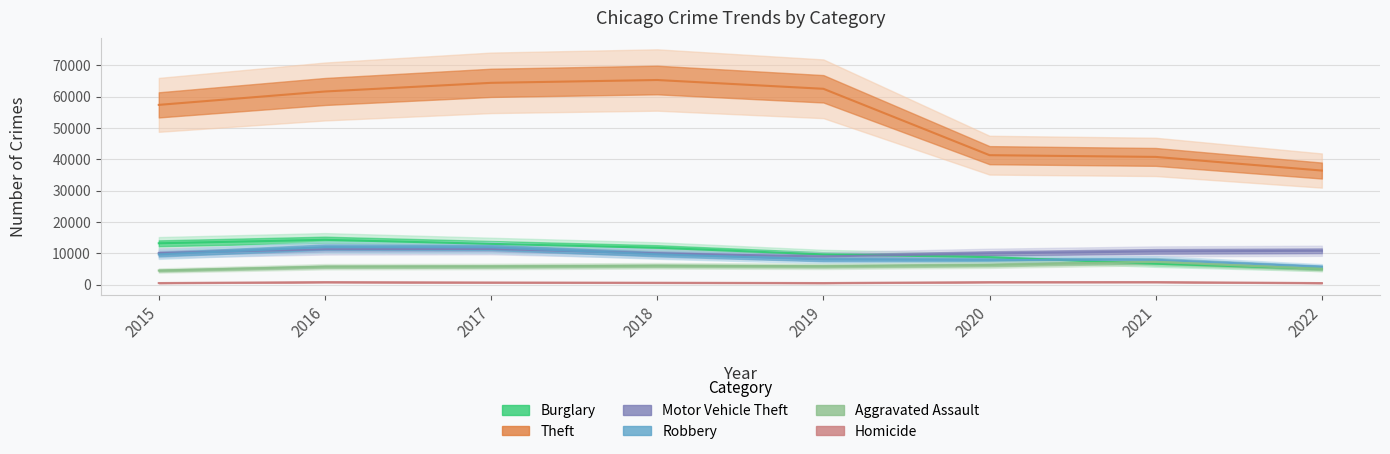

Between 2017 and 2018, which series saw the biggest shift?

Robbery